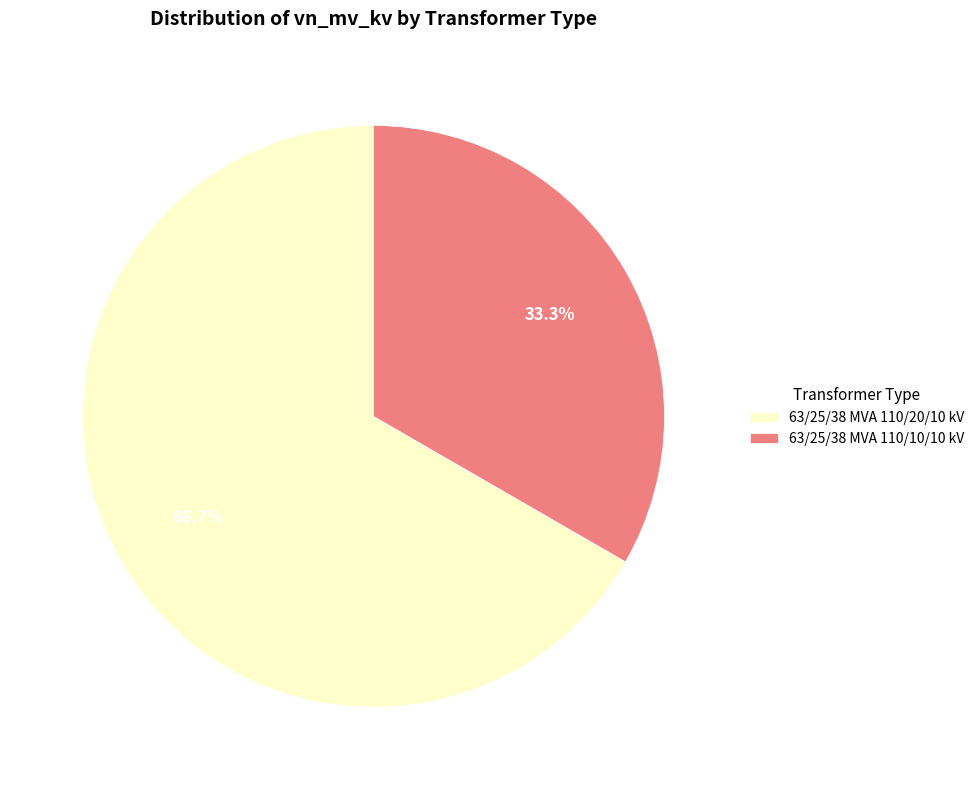

Which has a higher value, 63/25/38 MVA 110/10/10 kV or 63/25/38 MVA 110/20/10 kV?

63/25/38 MVA 110/20/10 kV